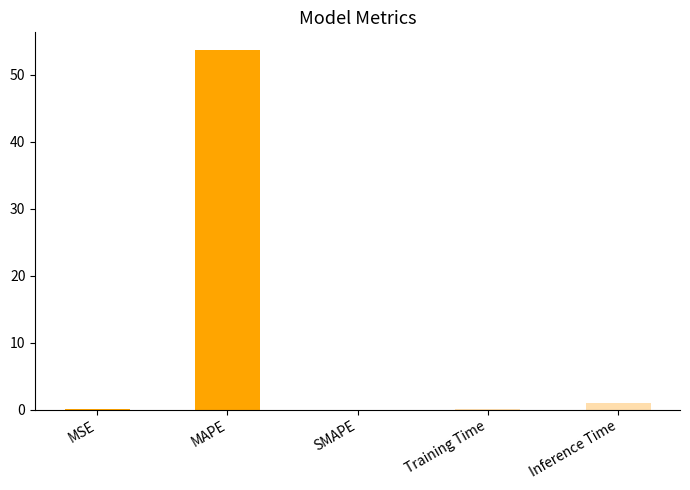

What value does the data have at MAPE?

53.6